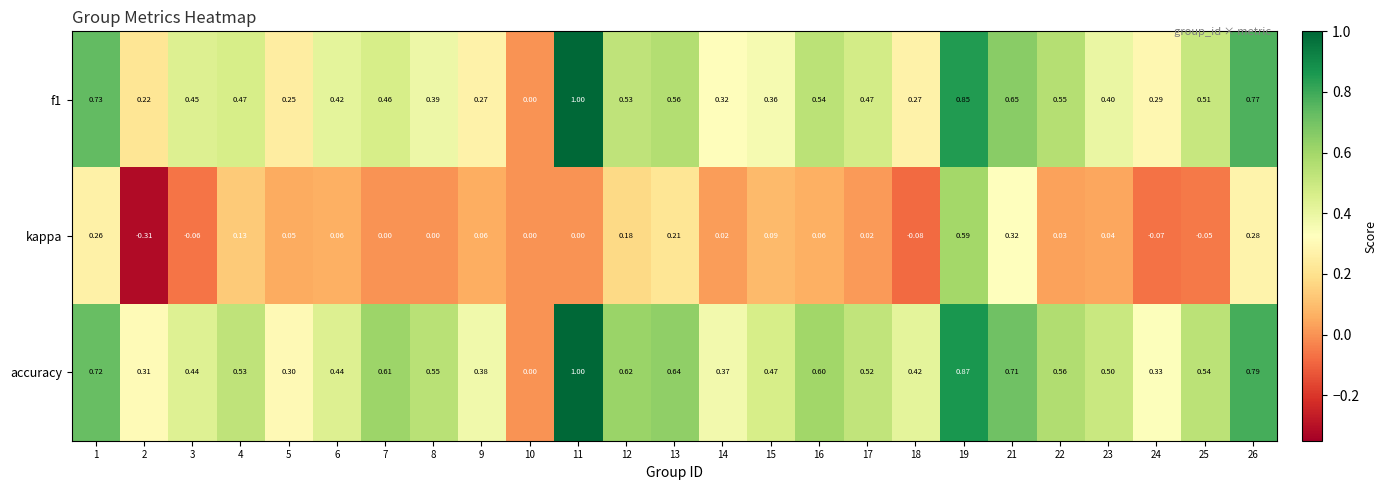

Which category has the lowest value across all series?

2